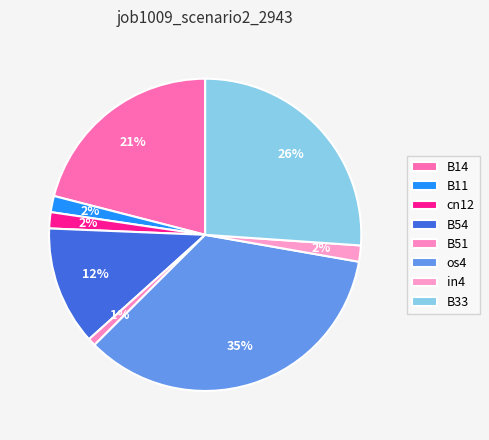

How many segments does this pie chart have?

8